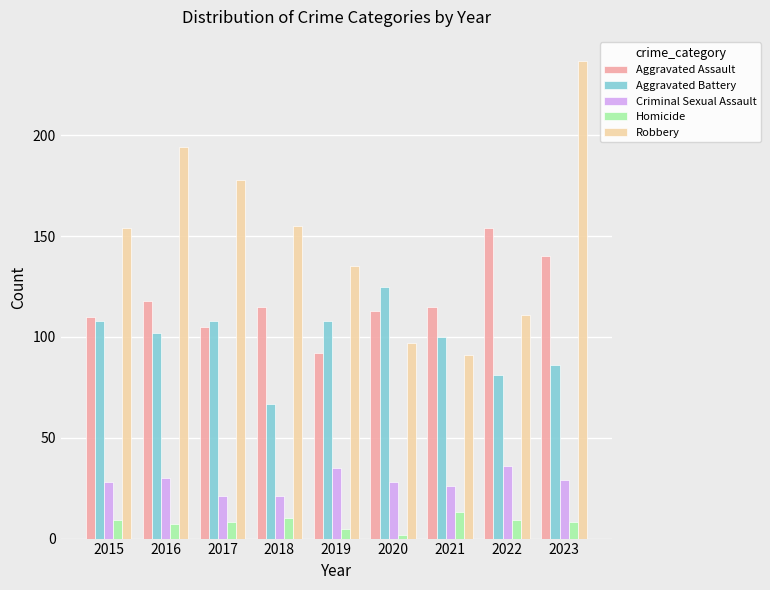

Between 2017 and 2018, which series saw the biggest shift?

Aggravated Battery